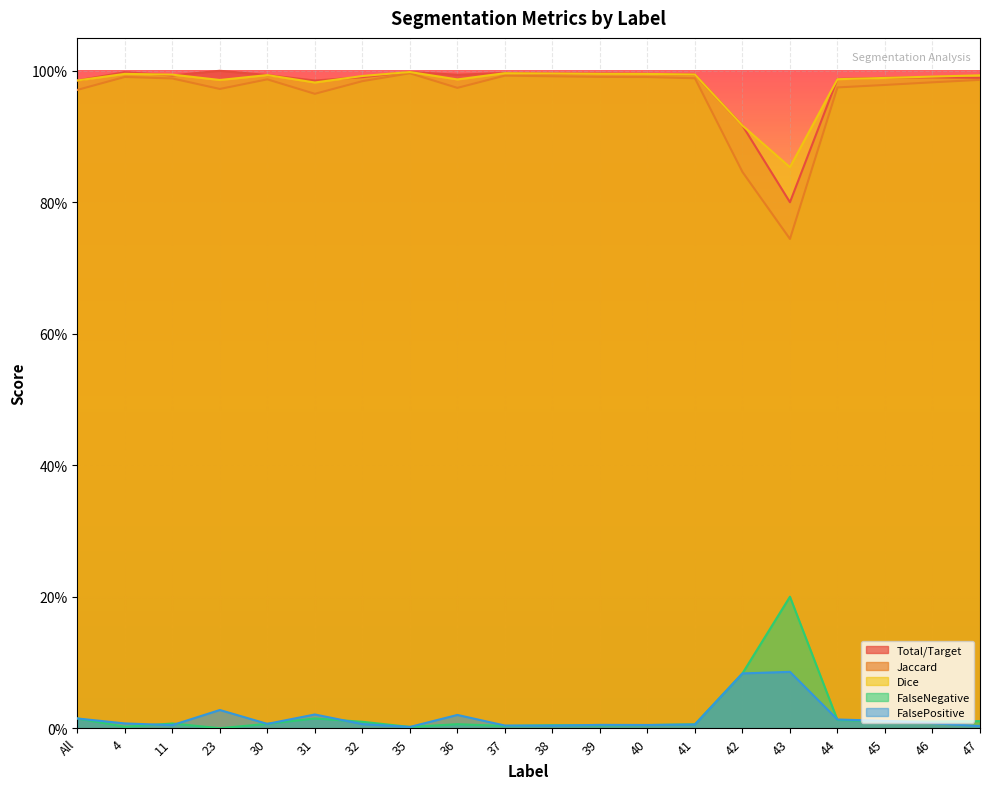

Reading left to right, transcribe all the data shown in this chart.

Total/Target: 1.0	1.0	1.0	1.0	1.0	1.0	1.0	1.0	1.0	1.0	1.0	1.0	1.0	1.0	0.9	0.8	1.0	1.0	1.0	1.0
Jaccard: 1.0	1.0	1.0	1.0	1.0	1.0	1.0	1.0	1.0	1.0	1.0	1.0	1.0	1.0	0.8	0.7	1.0	1.0	1.0	1.0
Dice: 1.0	1.0	1.0	1.0	1.0	1.0	1.0	1.0	1.0	1.0	1.0	1.0	1.0	1.0	0.9	0.9	1.0	1.0	1.0	1.0
FalseNegative: 0.0	0.0	0.0	0.0	0.0	0.0	0.0	0.0	0.0	0.0	0.0	0.0	0.0	0.0	0.1	0.2	0.0	0.0	0.0	0.0
FalsePositive: 0.0	0.0	0.0	0.0	0.0	0.0	0.0	0.0	0.0	0.0	0.0	0.0	0.0	0.0	0.1	0.1	0.0	0.0	0.0	0.0